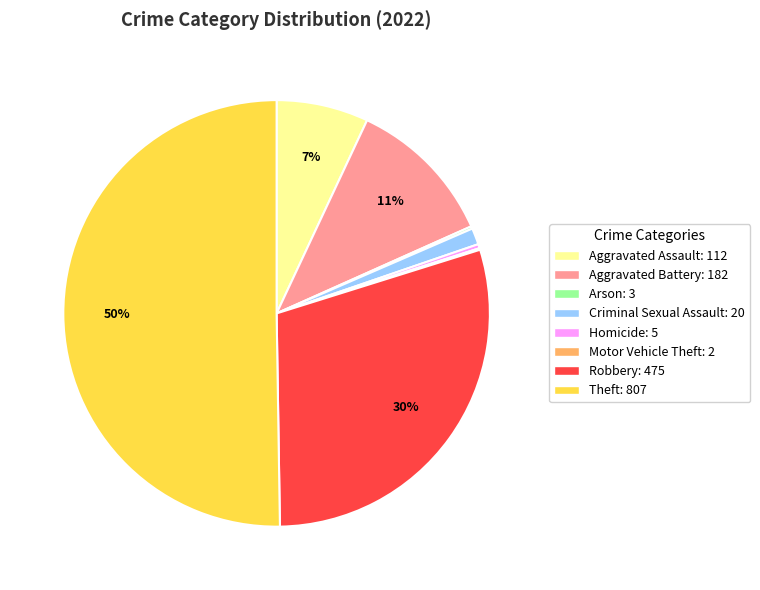

Combined, do Aggravated Battery and Robbery account for over 50%?

No